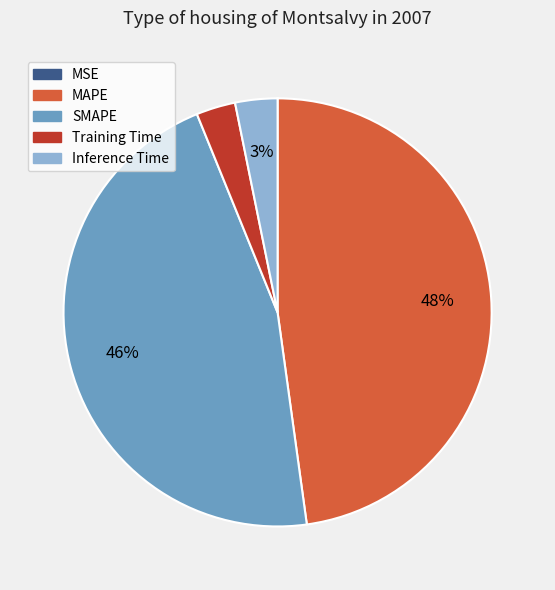

True or false: Inference Time accounts for 16% of the total.

False